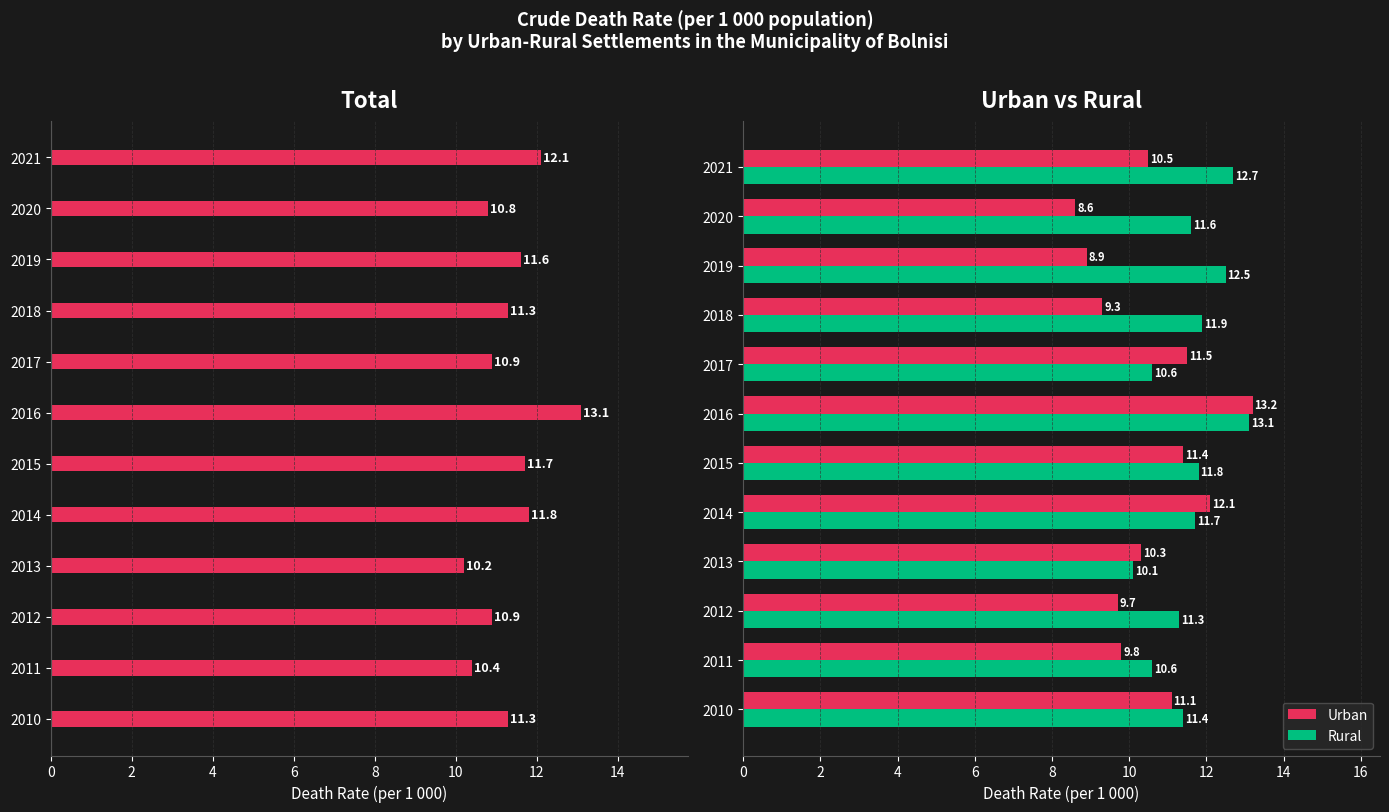

How many bars are there in total?

36